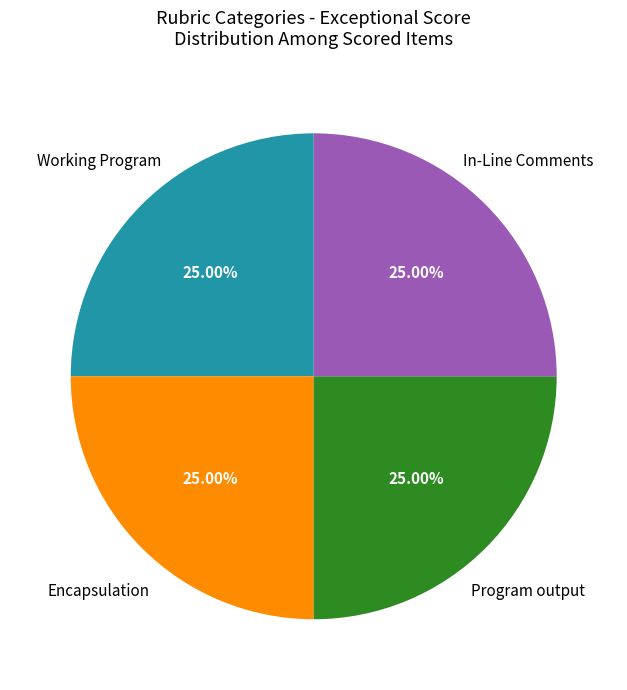

Is there a majority slice in this chart?

No